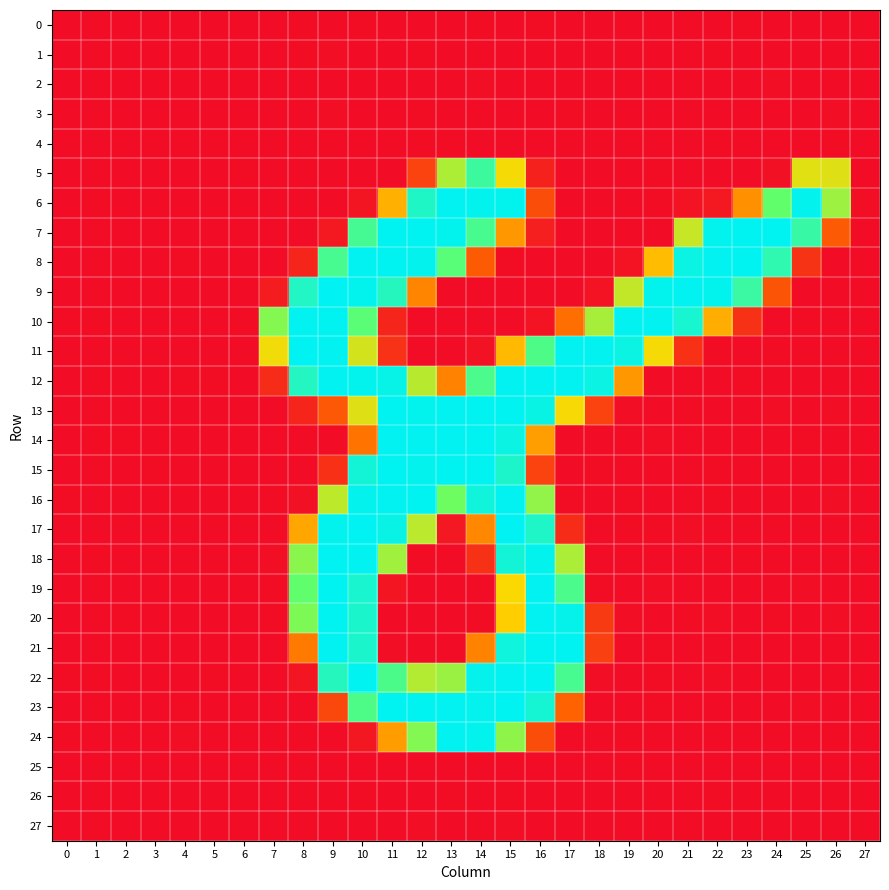

What is the total value across all series at 21?

924.1